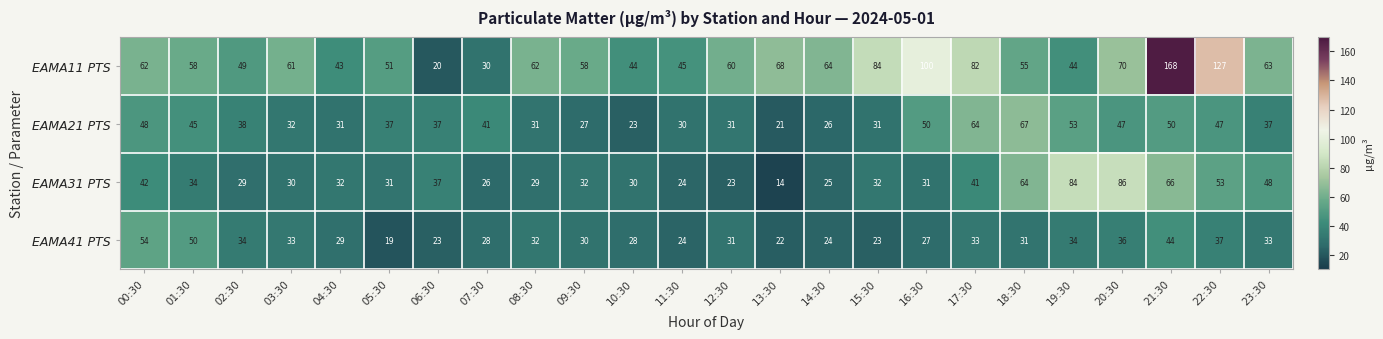

What is the spread (max minus min) of values at 01:30?

24